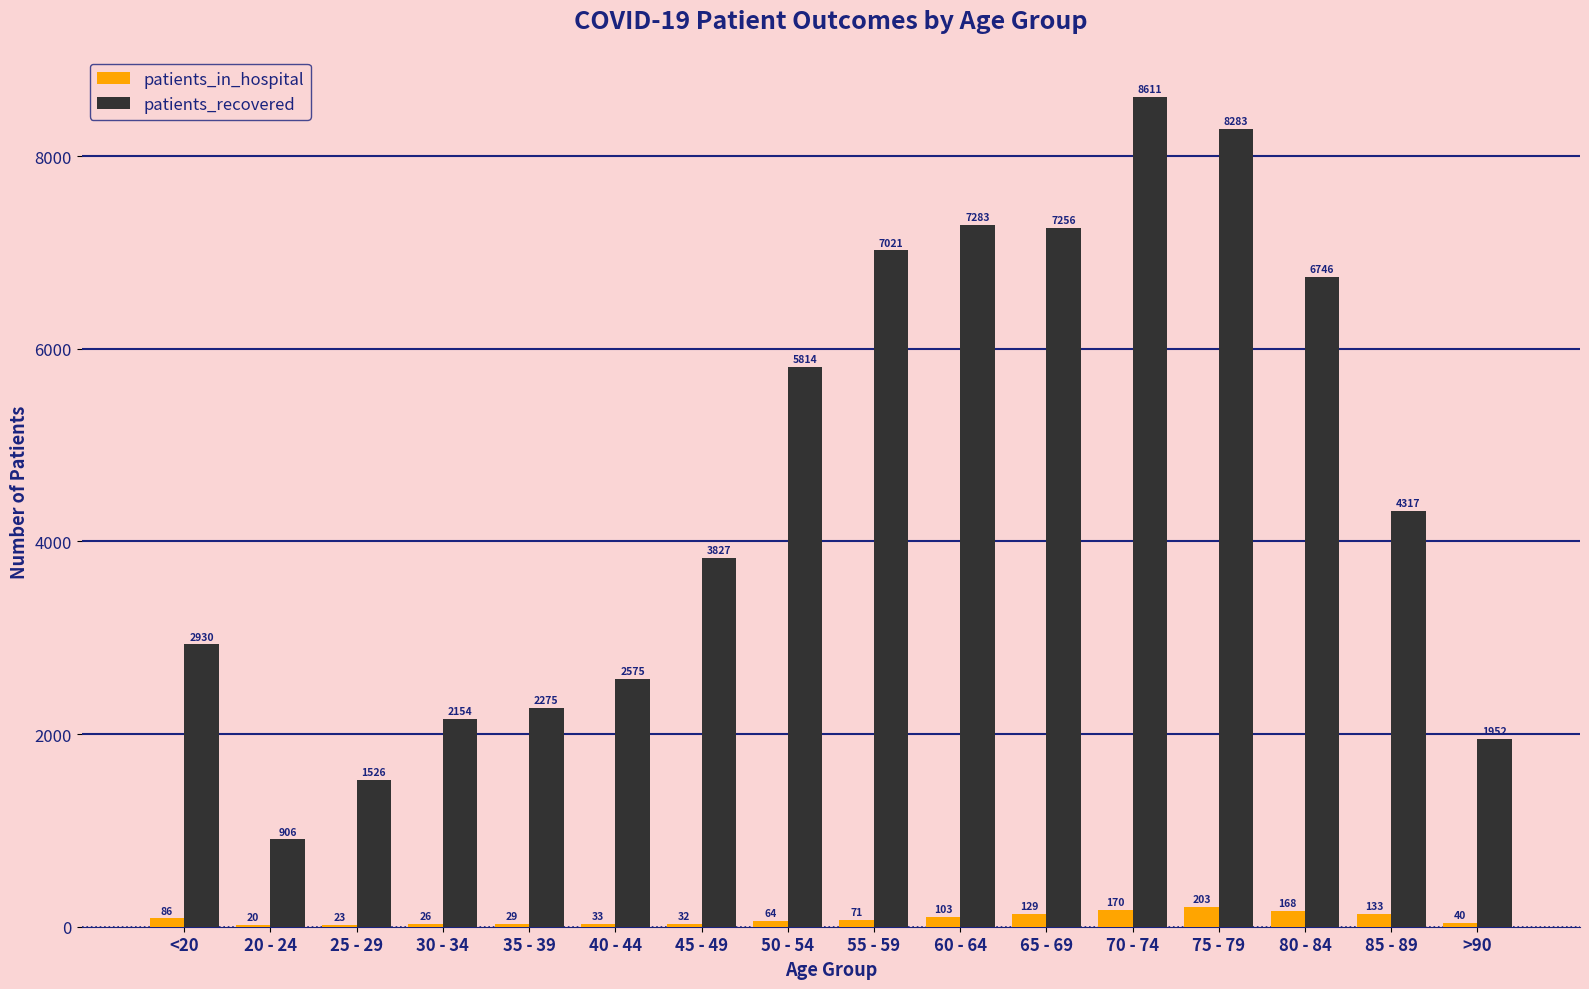

At which category is the sum across all series the highest?

70 - 74